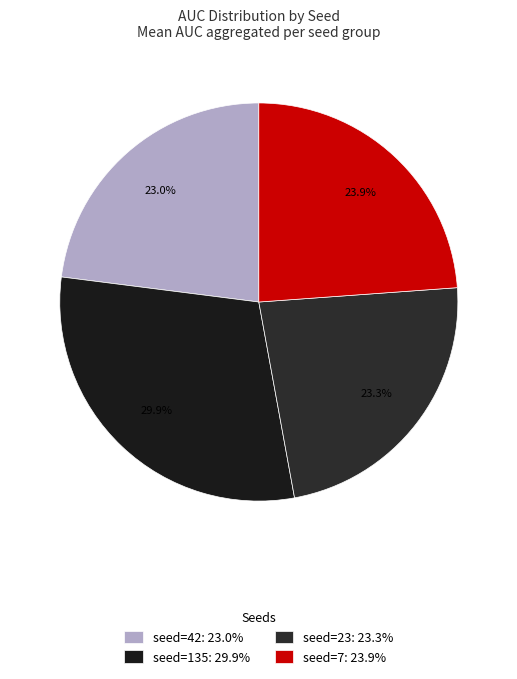

Count the number of slices in the pie.

4